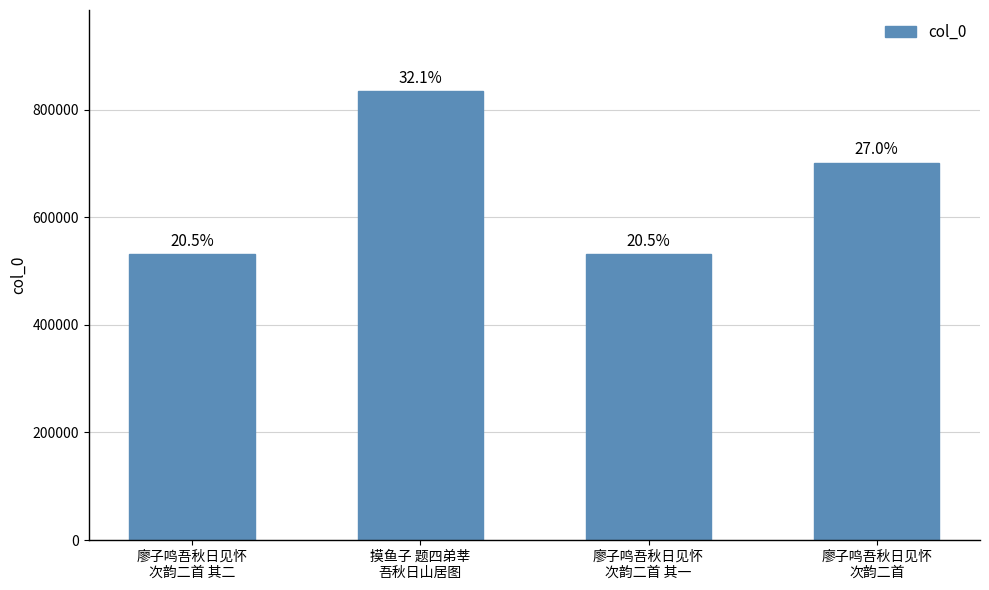

What position from the right is 廖子鸣吾秋日见怀
次韵二首 其一?

2